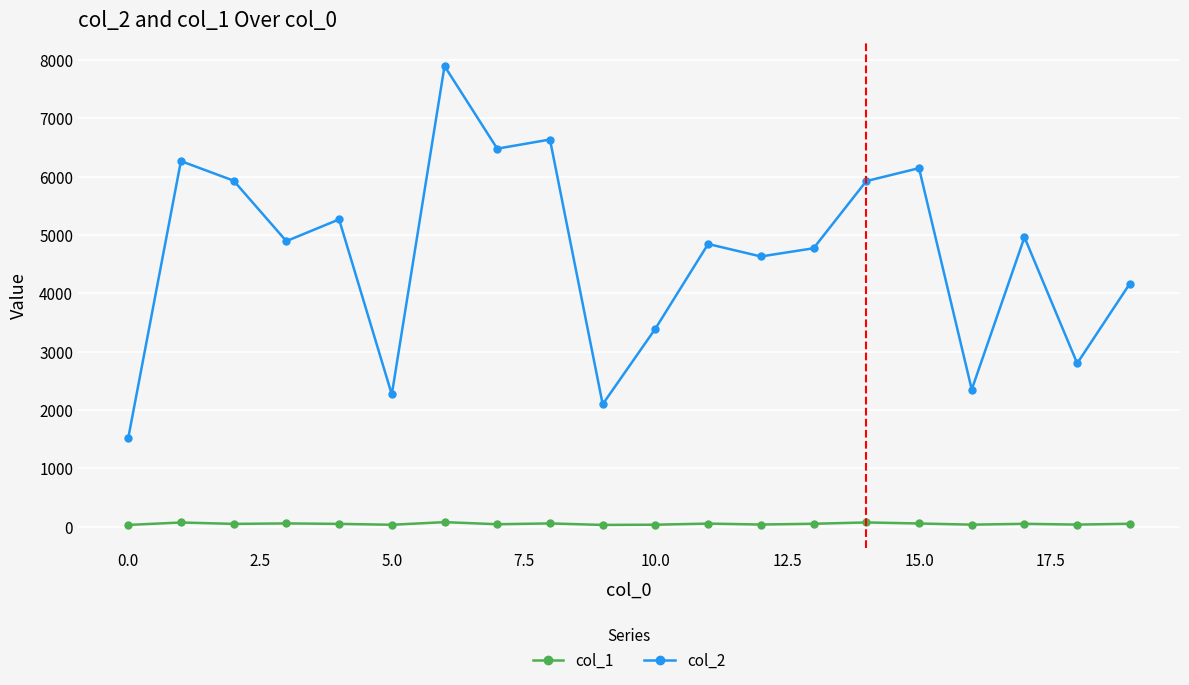

What is the highest value of the col_1 series?

75